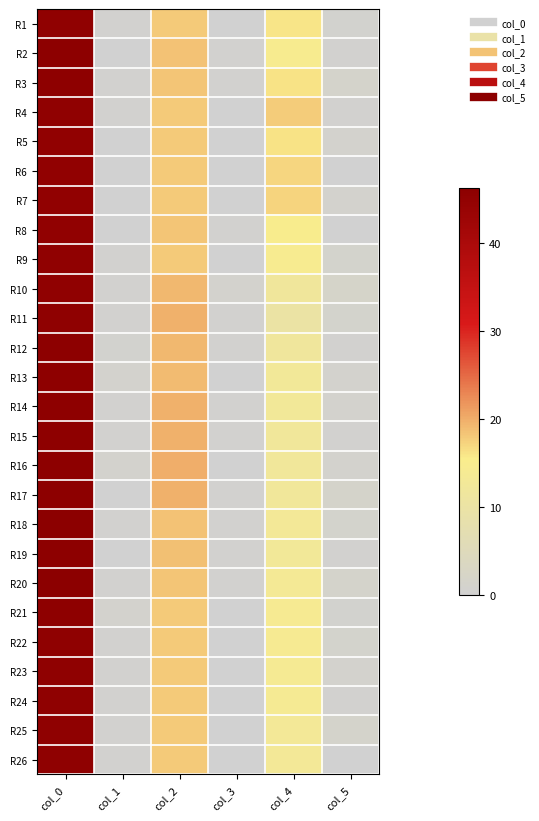

At col_1, list the series in order from smallest to largest.

R2, R5, R6, R7, R8, R17, R19, R15, R1, R3, R9, R10, R18, R20, R4, R14, R11, R22, R23, R24, R25, R26, R12, R16, R13, R21